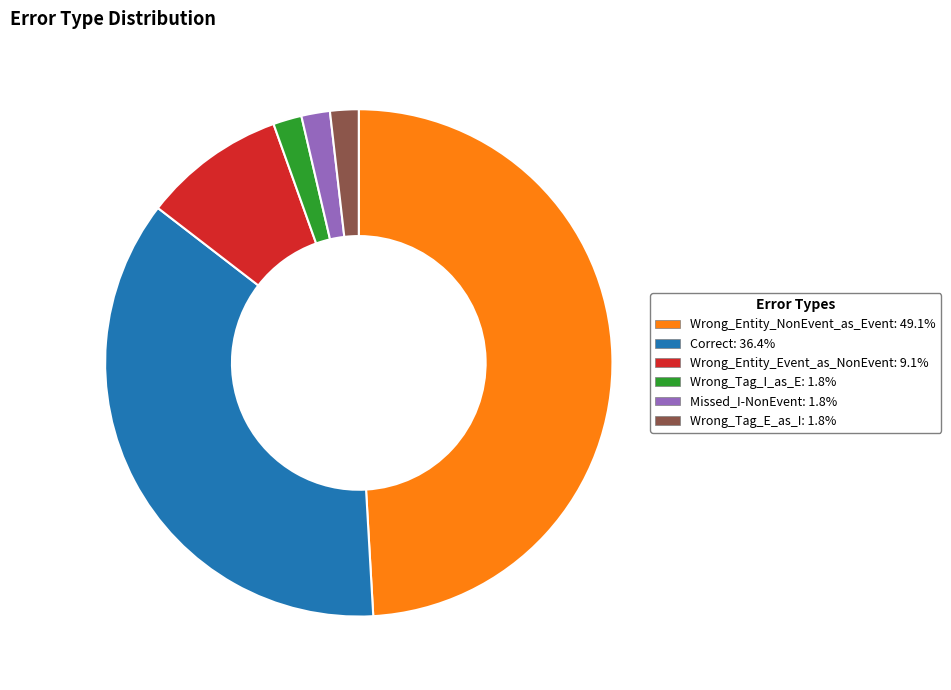

How many slices are in this pie chart?

6